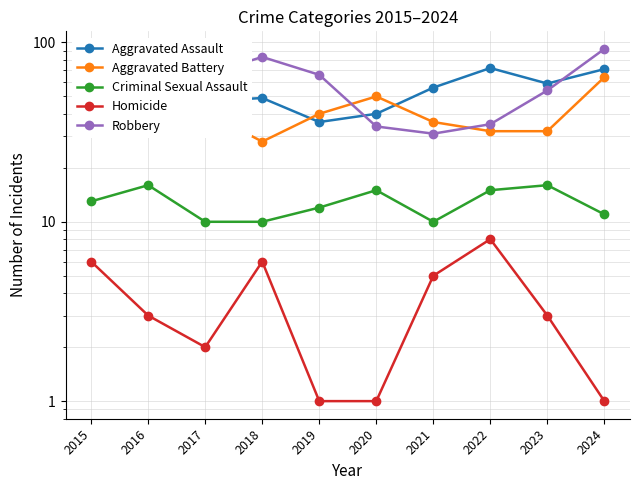

Does the chart have visible grid lines?

Yes